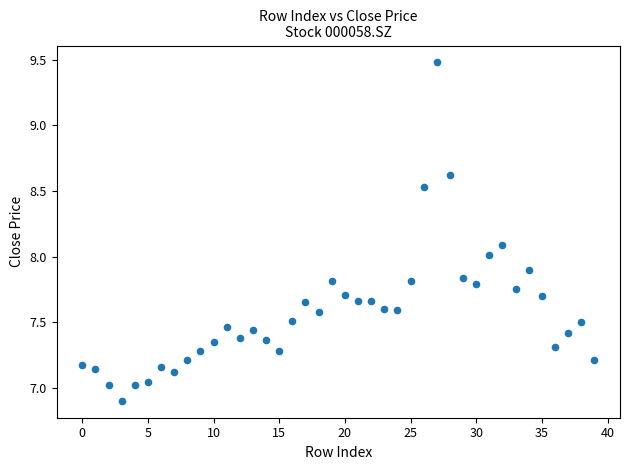

What is the range of Y values (max minus min)?

2.6